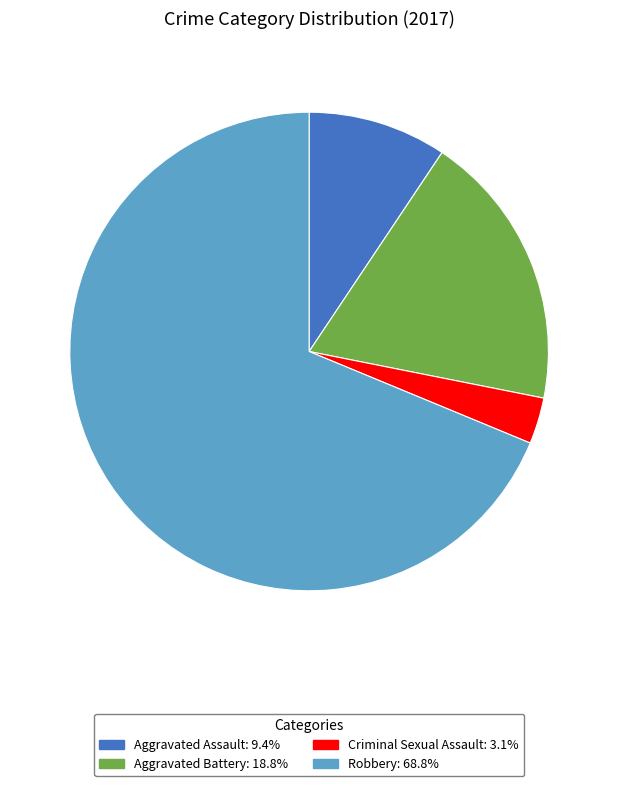

True or false: Aggravated Battery accounts for 28% of the total.

False